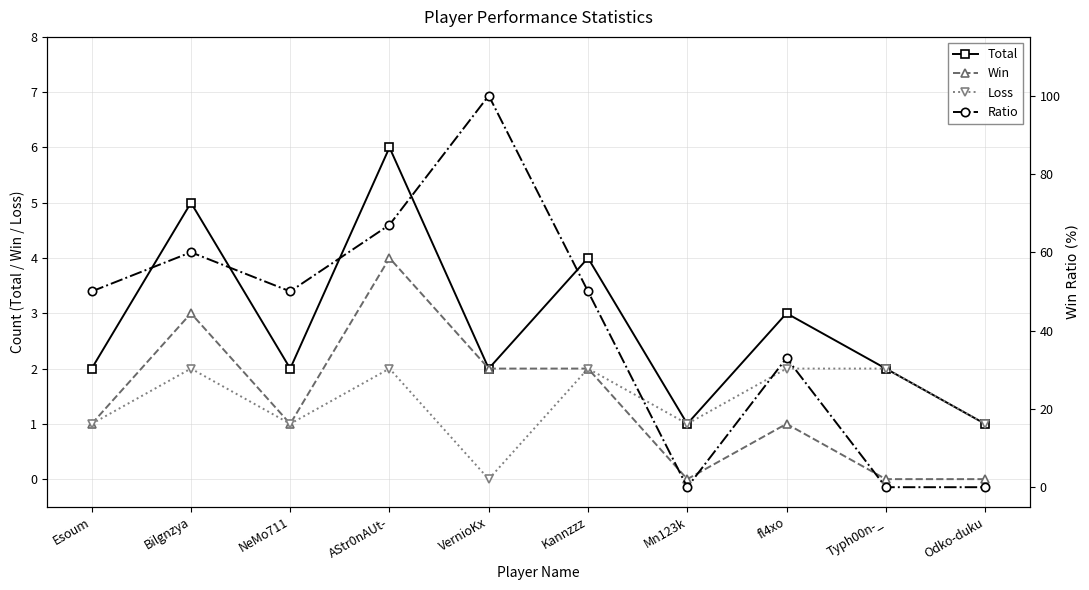

Rank the series by their maximum value, from highest to lowest.

Ratio, Total, Win, Loss